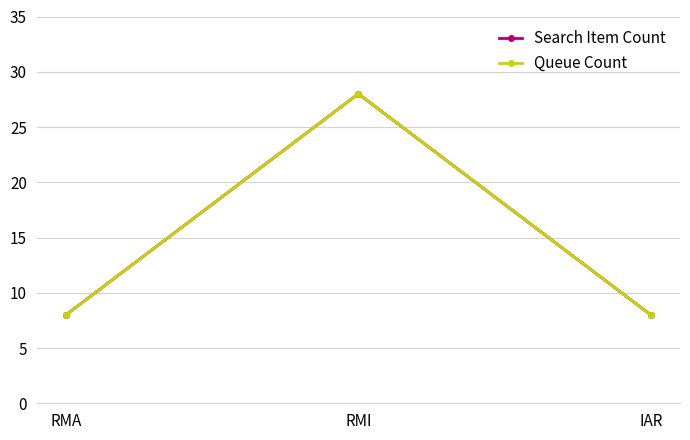

What is the minimum value for Queue Count?

8